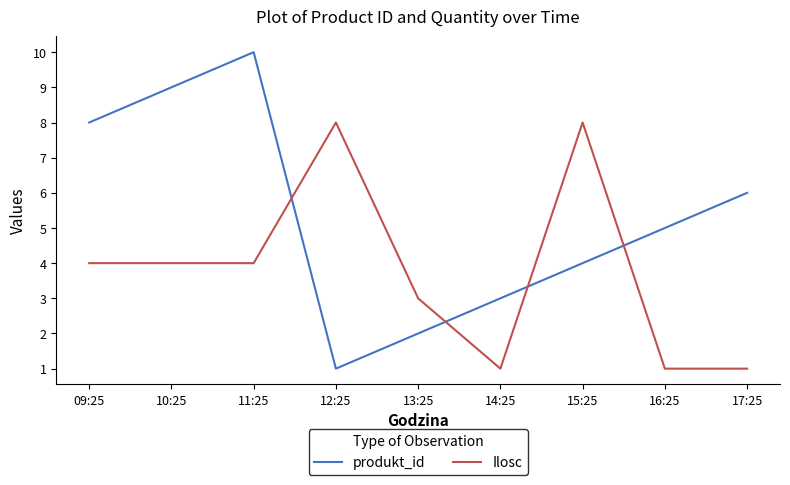

What position from the left is 14:25?

6